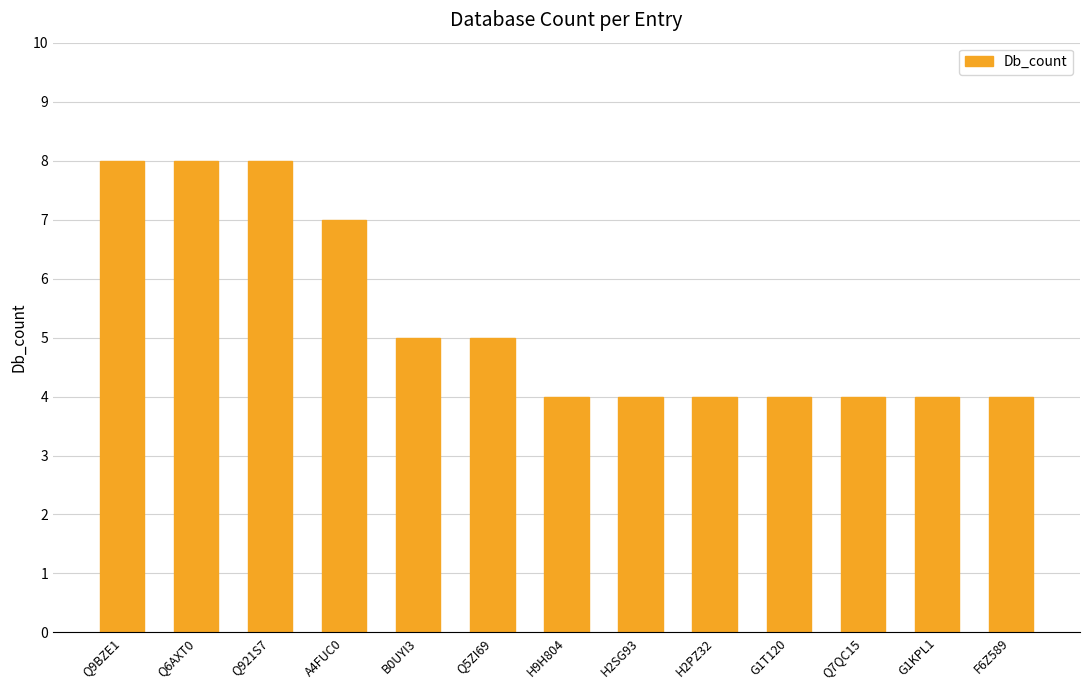

What is the label of the 13th bar from the right?

Q9BZE1